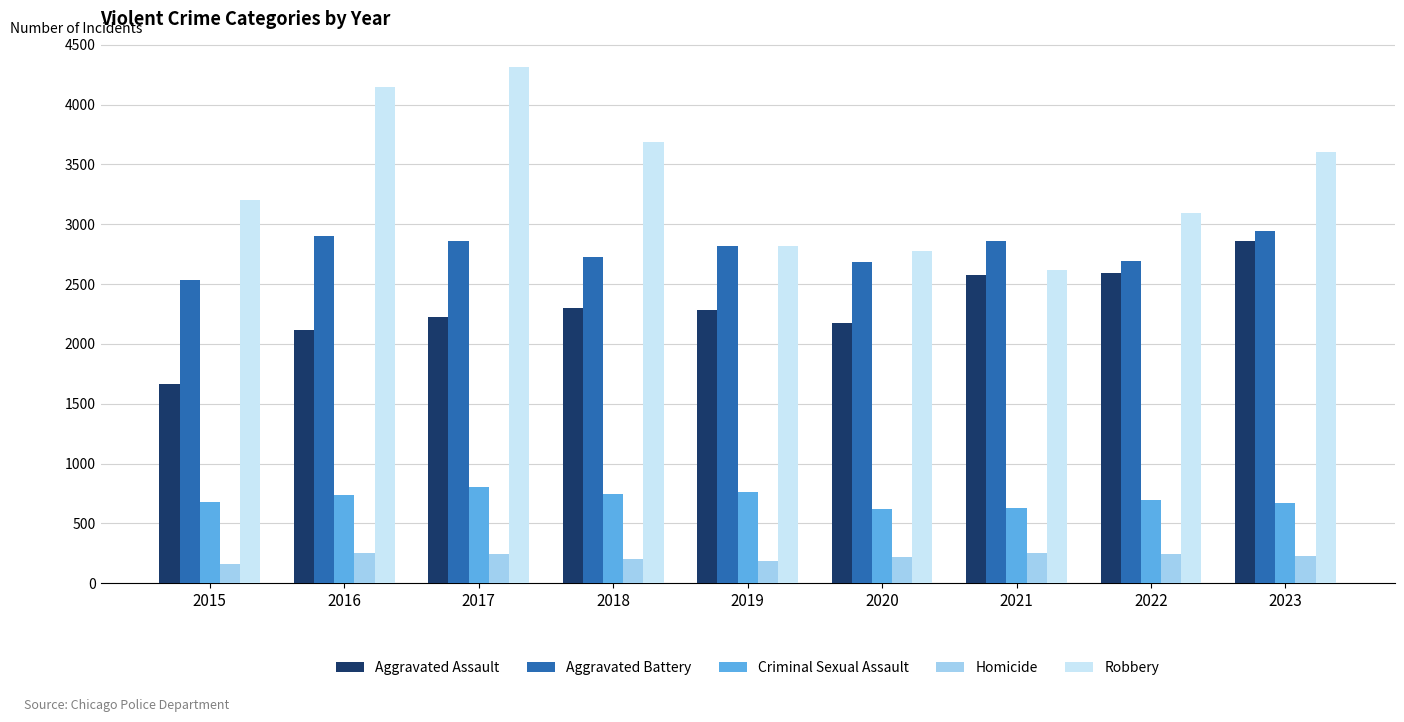

How many groups of bars are there?

9